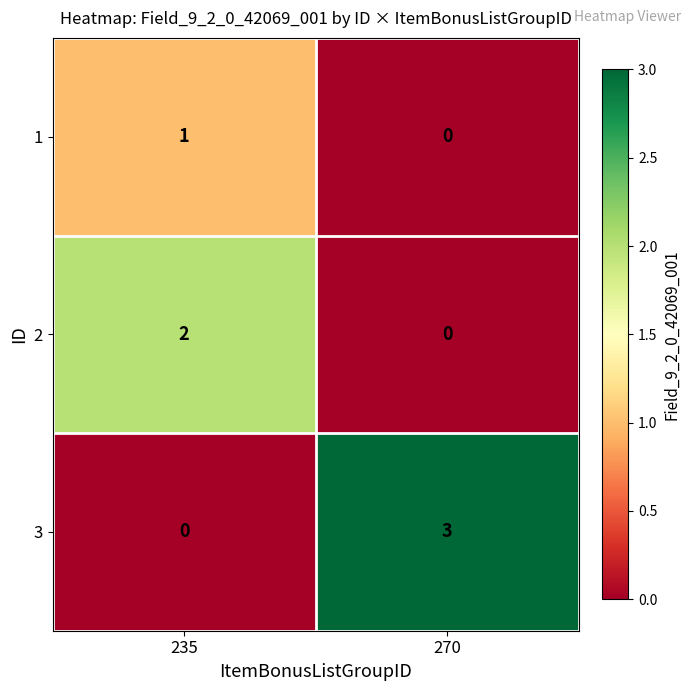

At which label is 1 closest to 0?

270